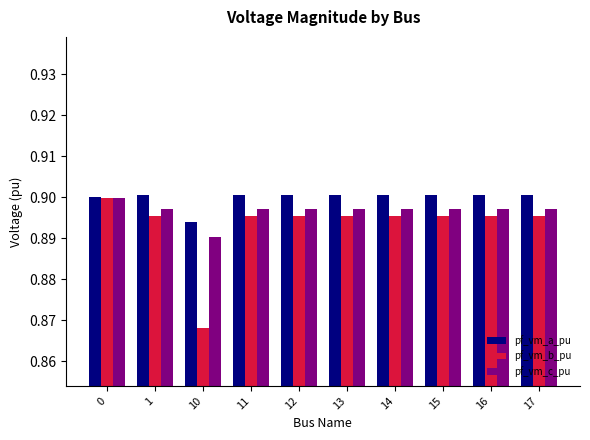

Which series changed the most between 10 and 11?

pf_vm_b_pu